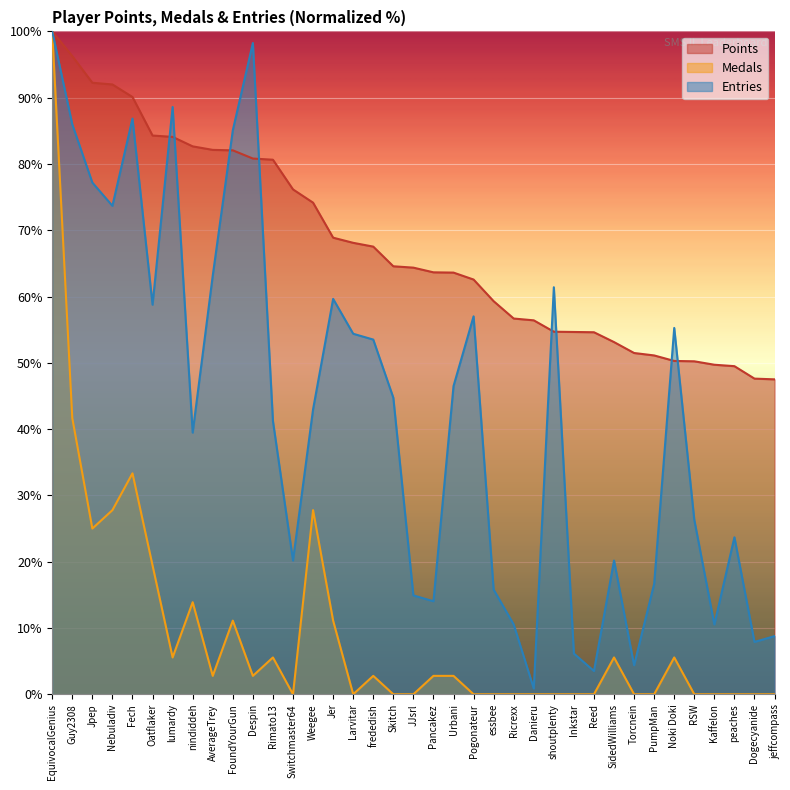

What is the highest value of the Entries series?

100.0